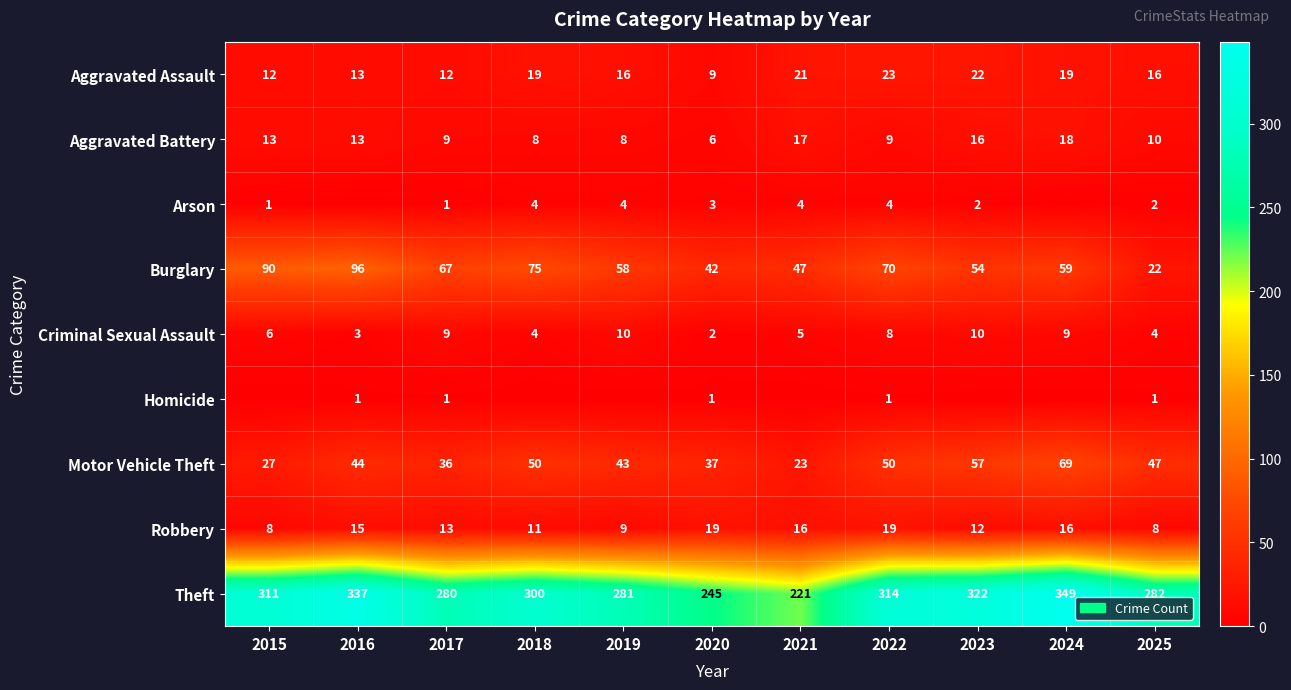

What is the total value across all series at 2022?

498